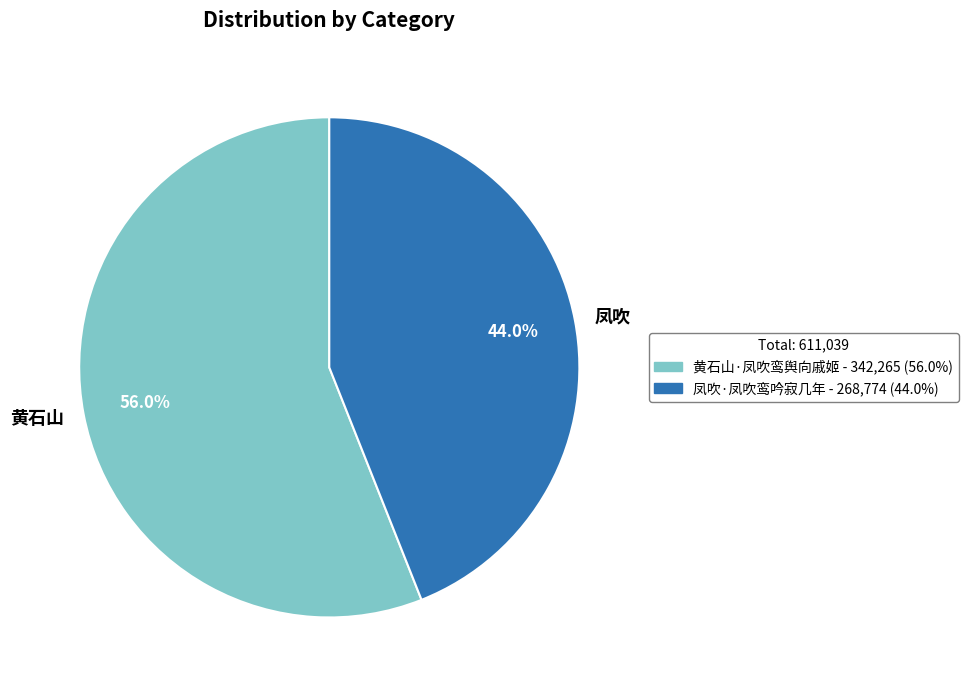

Rank the categories by value from lowest to highest.

凤吹, 黄石山